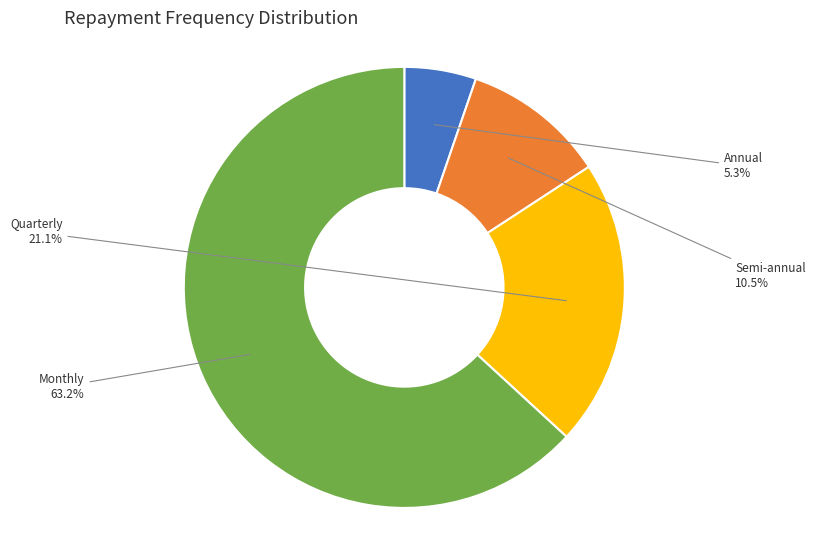

To the nearest percent, what portion does Annual represent?

5%